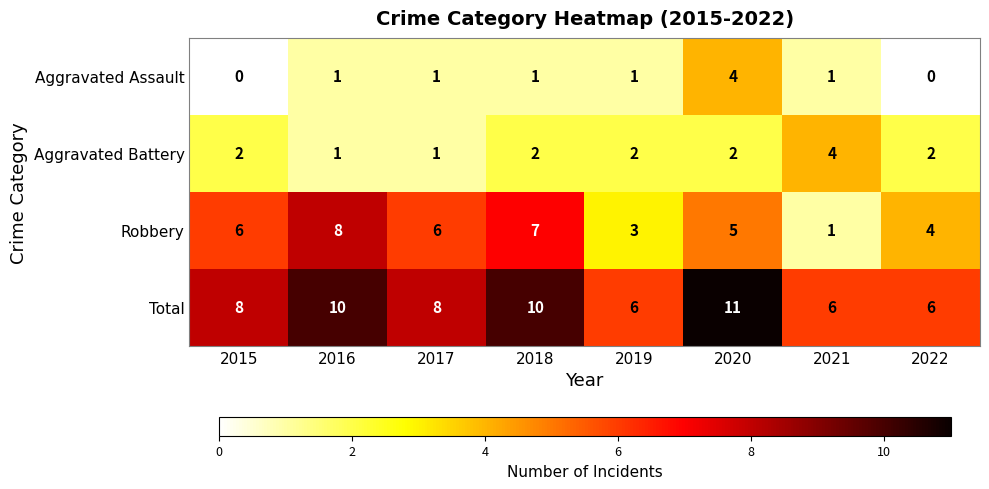

How many data points does each series have?

8